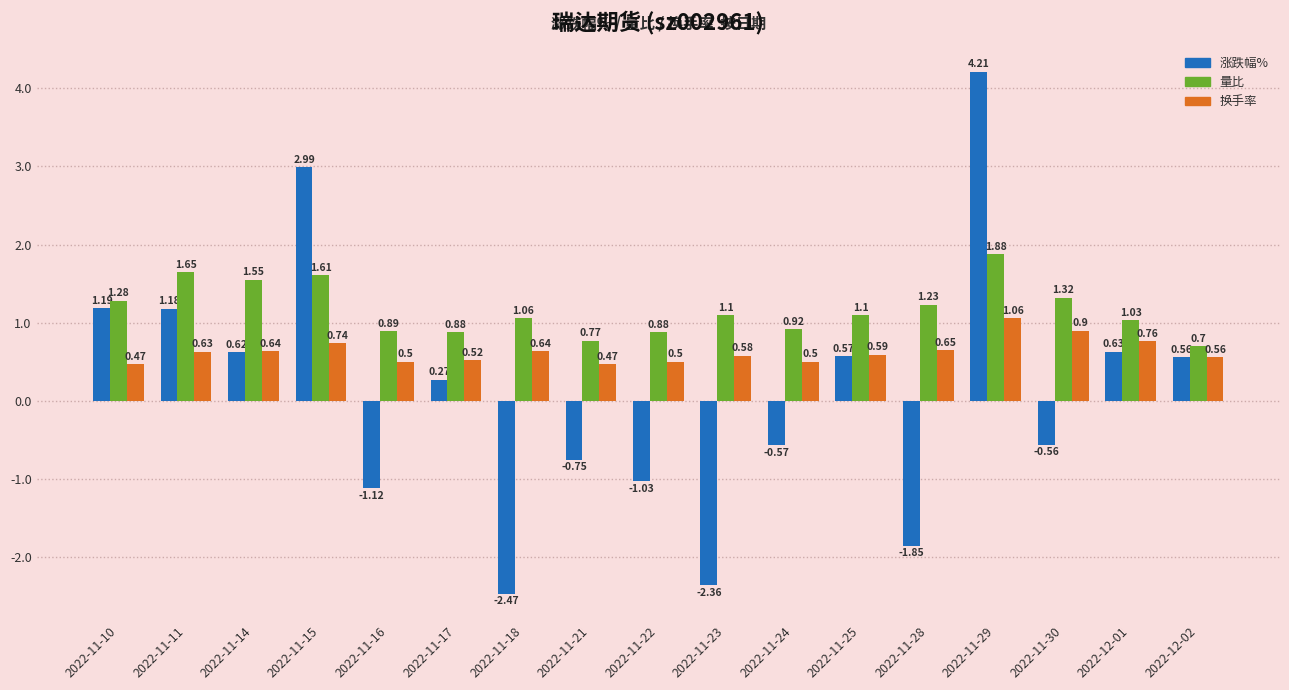

What is the average value of the 涨跌幅% series?

0.1